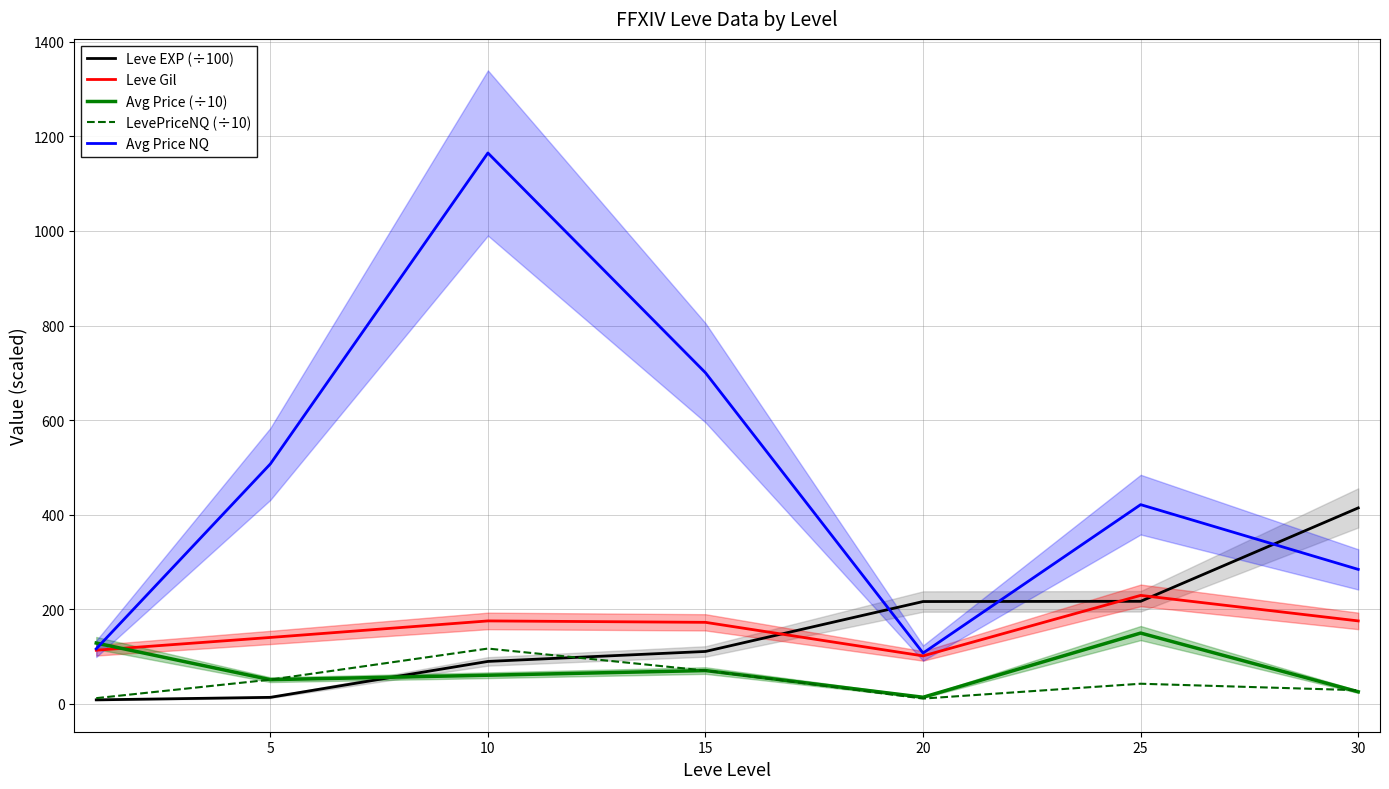

Reading left to right, extract all data points from this chart.

Leve EXP (÷100): 8.0	13.3	89.3	110.4	216.0	216.5	414.1
Leve Gil: 113.0	140.0	175.0	172.0	101.0	229.0	175.0
Avg Price (÷10): 128.2	50.7	60.1	70.0	13.5	149.3	25.1
LevePriceNQ (÷10): 11.6	50.7	116.5	70.0	10.7	42.1	28.4
Avg Price NQ: 116.0	507.0	1165.0	700.0	107.0	421.0	284.0